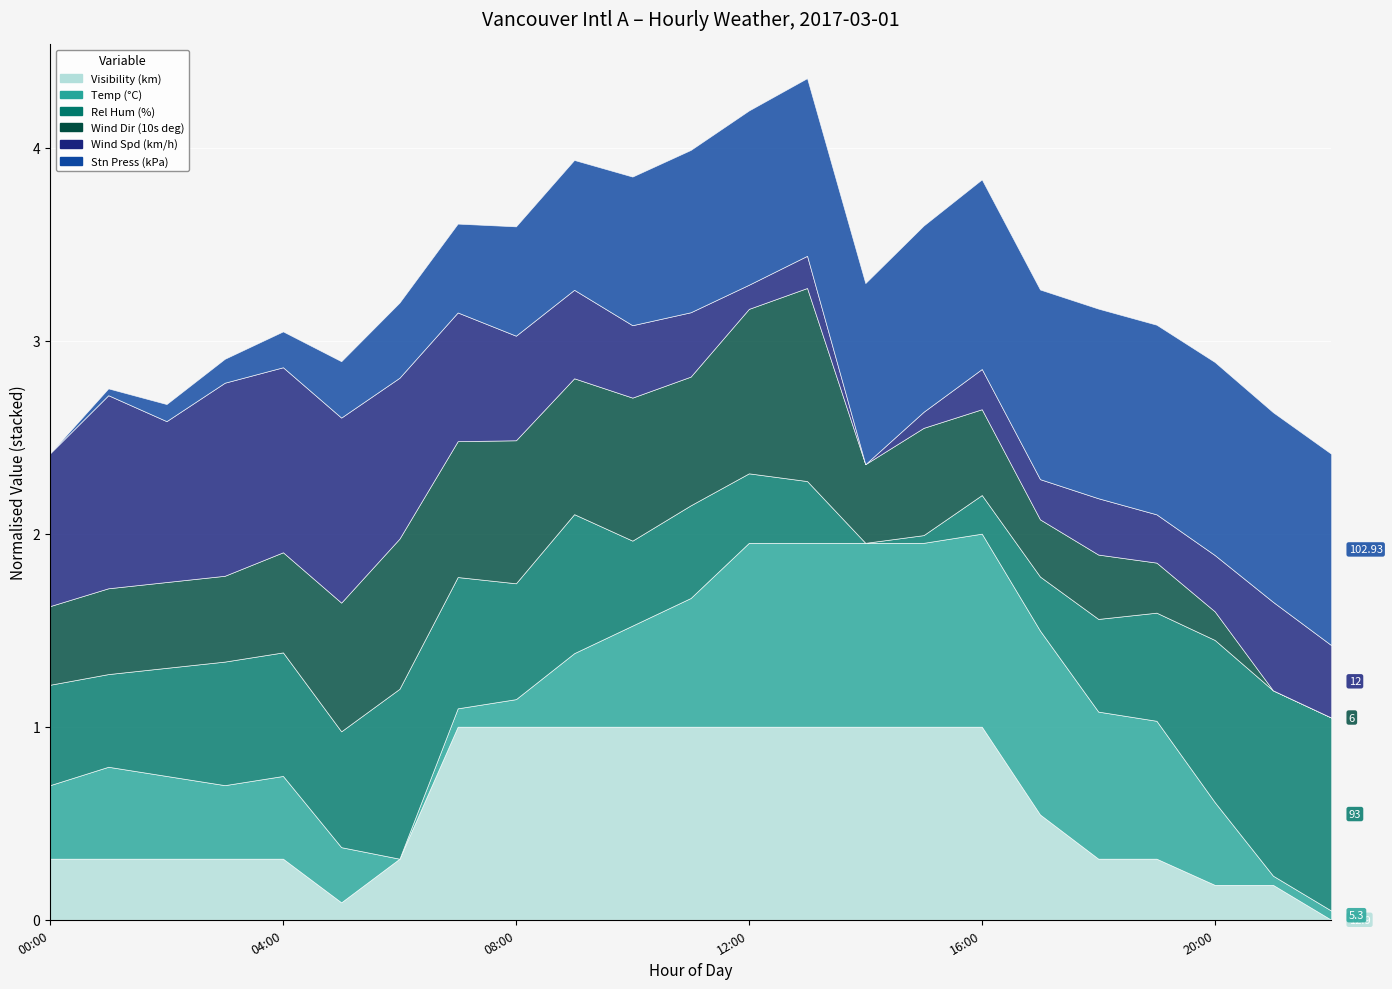

What are all the series names shown in the legend?

Visibility (km), Temp (°C), Rel Hum (%), Wind Dir (10s deg), Wind Spd (km/h), Stn Press (kPa)